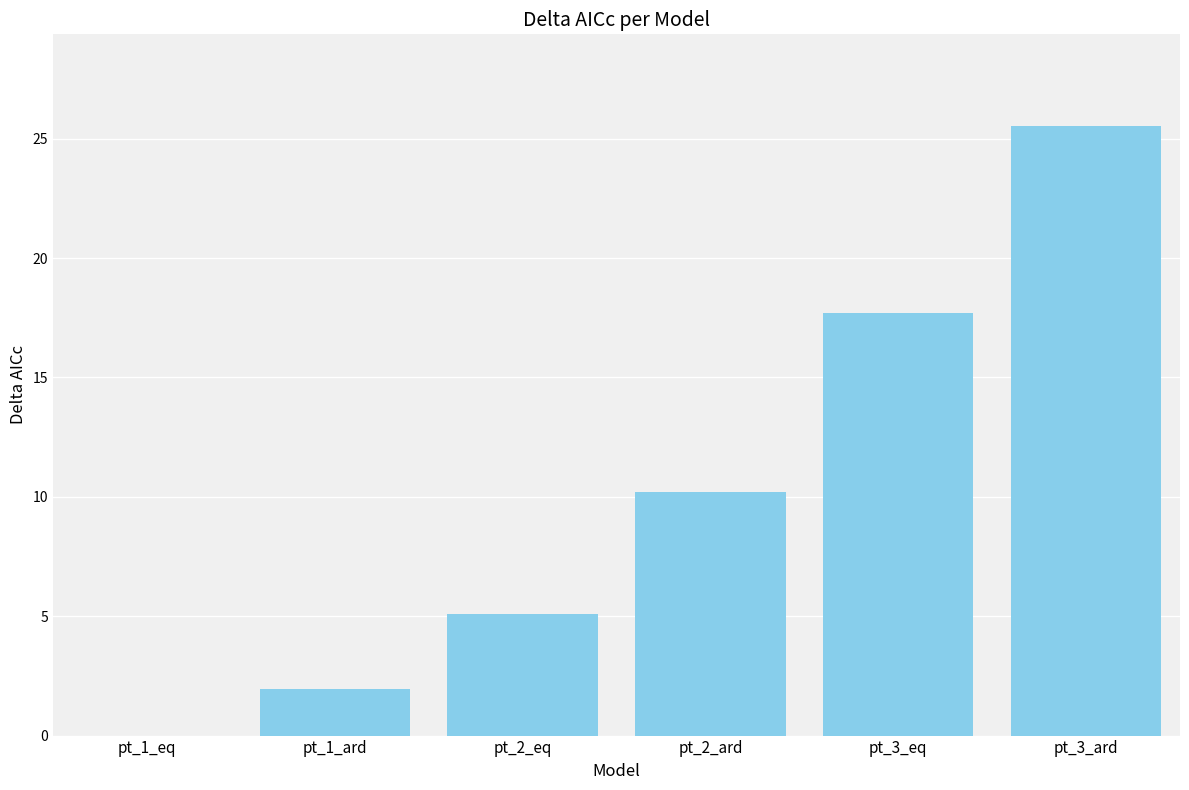

At which label is the value closest to 12?

pt_2_ard